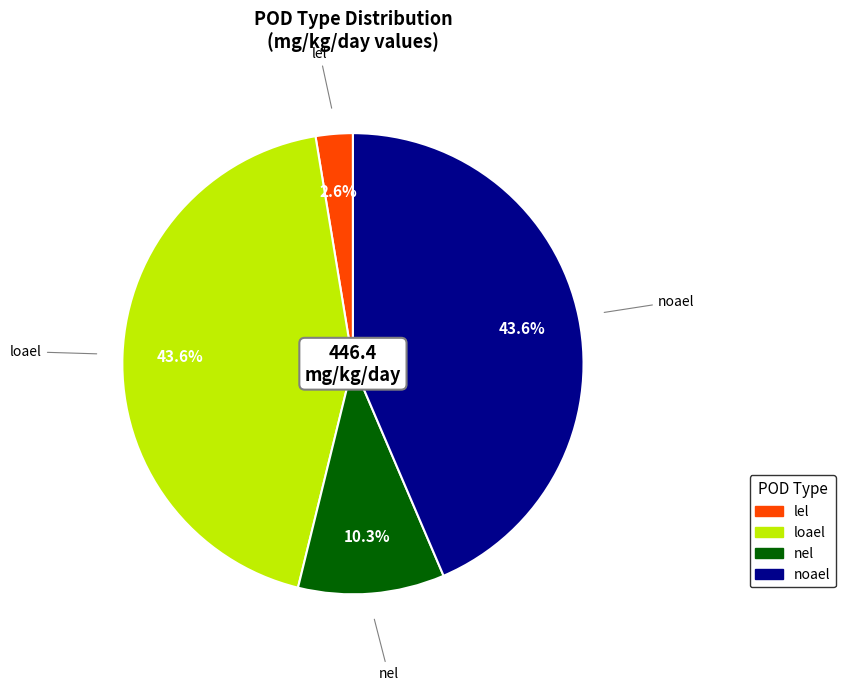

Count the number of slices in the pie.

4